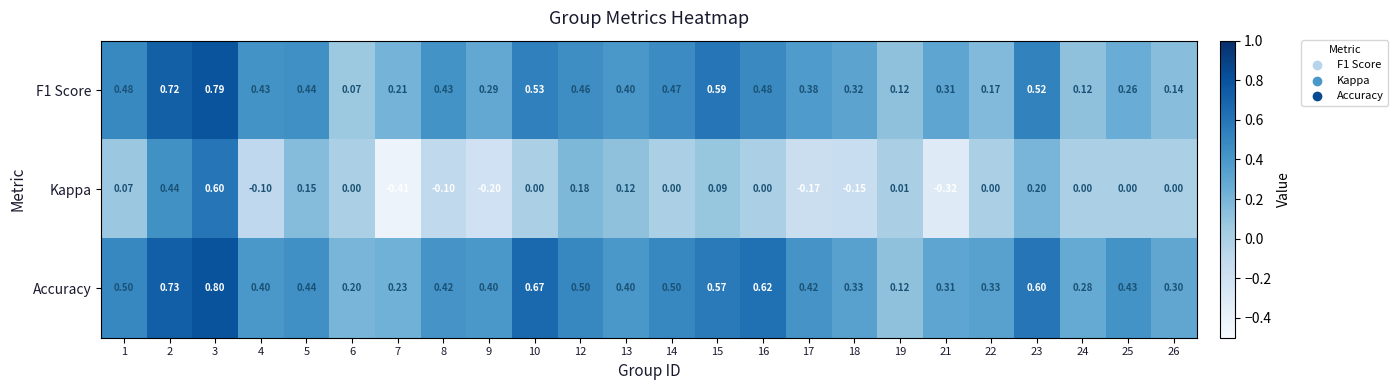

Which series has the widest spread of values?

Kappa